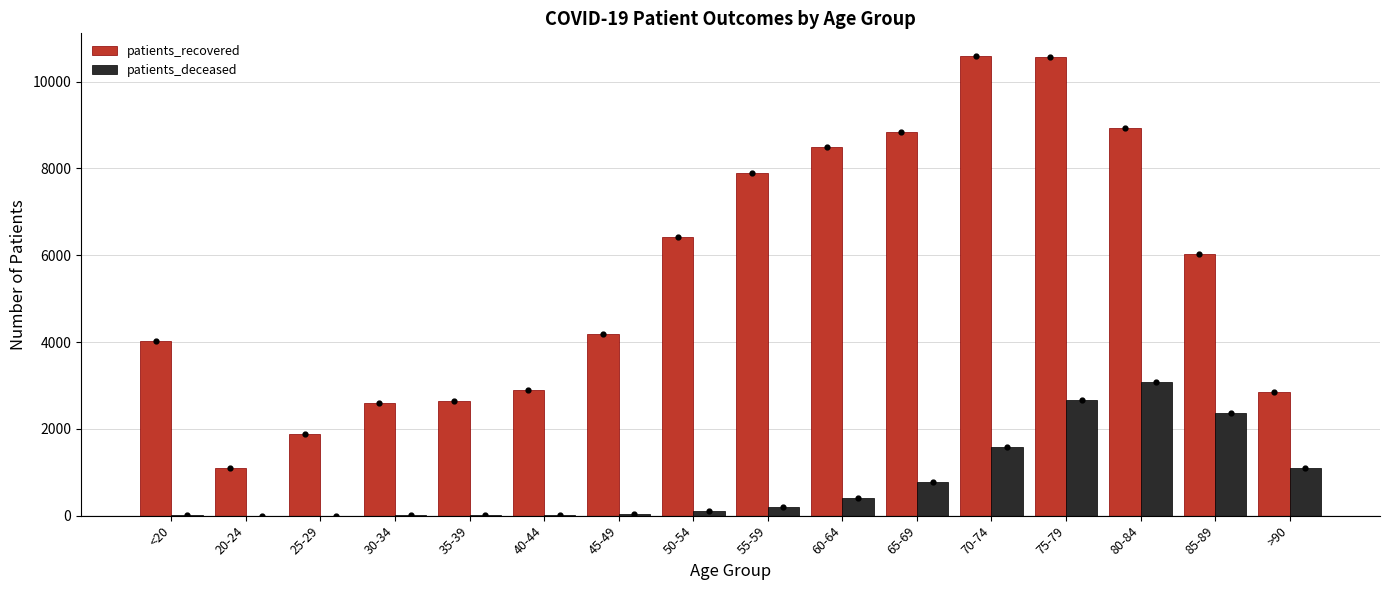

At how many categories does at least one series exceed 5252?

8